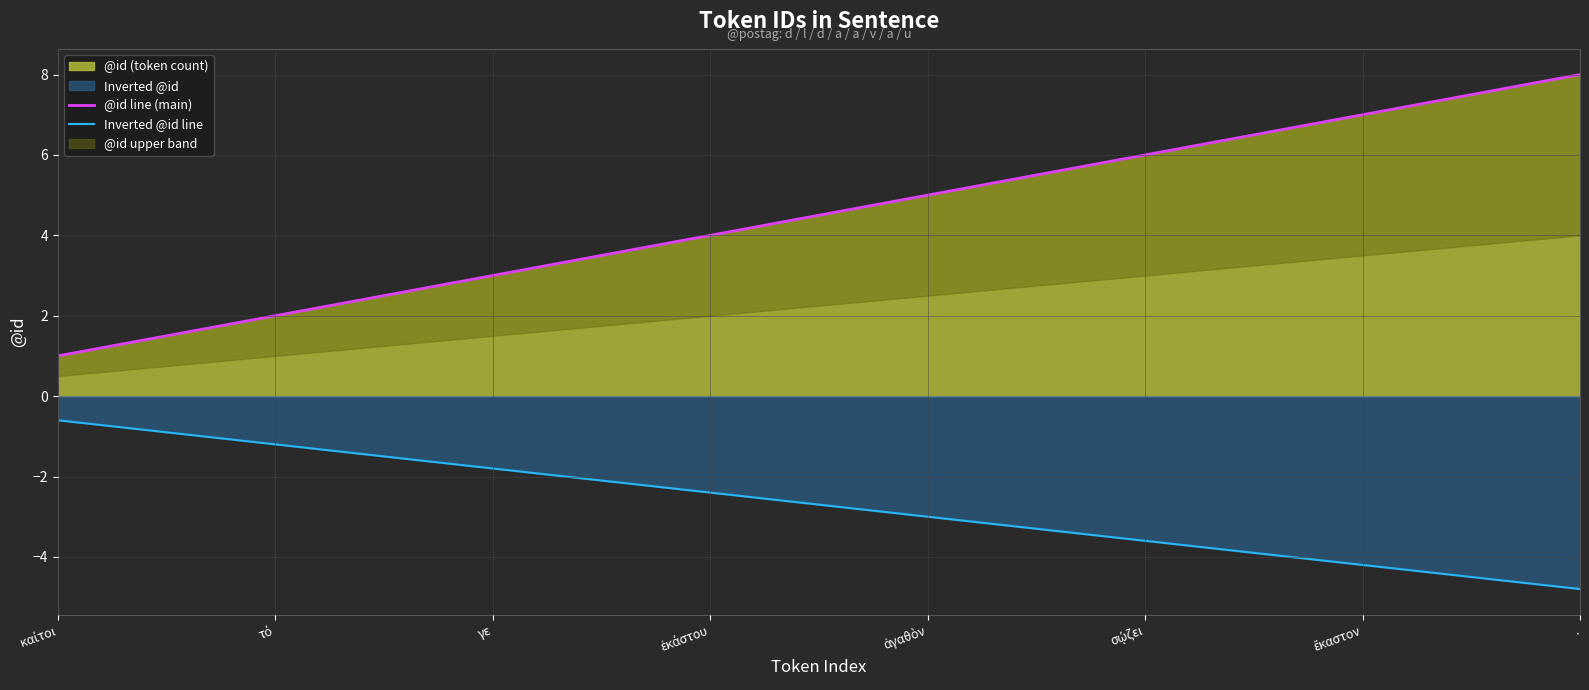

What is the label of the 7th point from the right?

τό